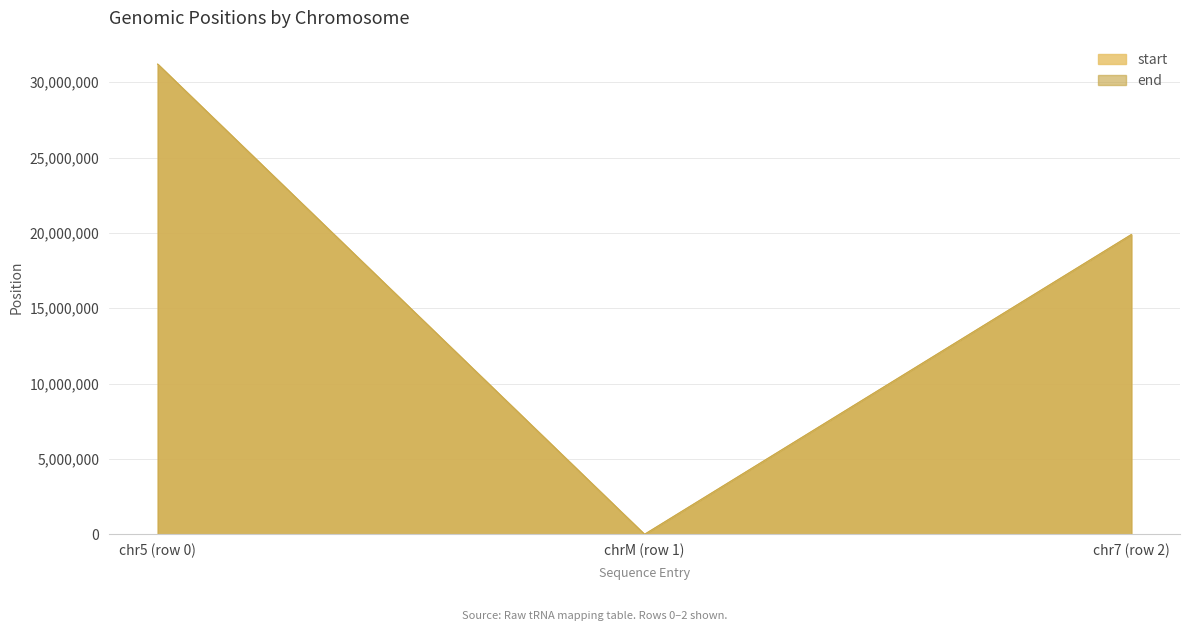

How many lines are shown in the chart?

2